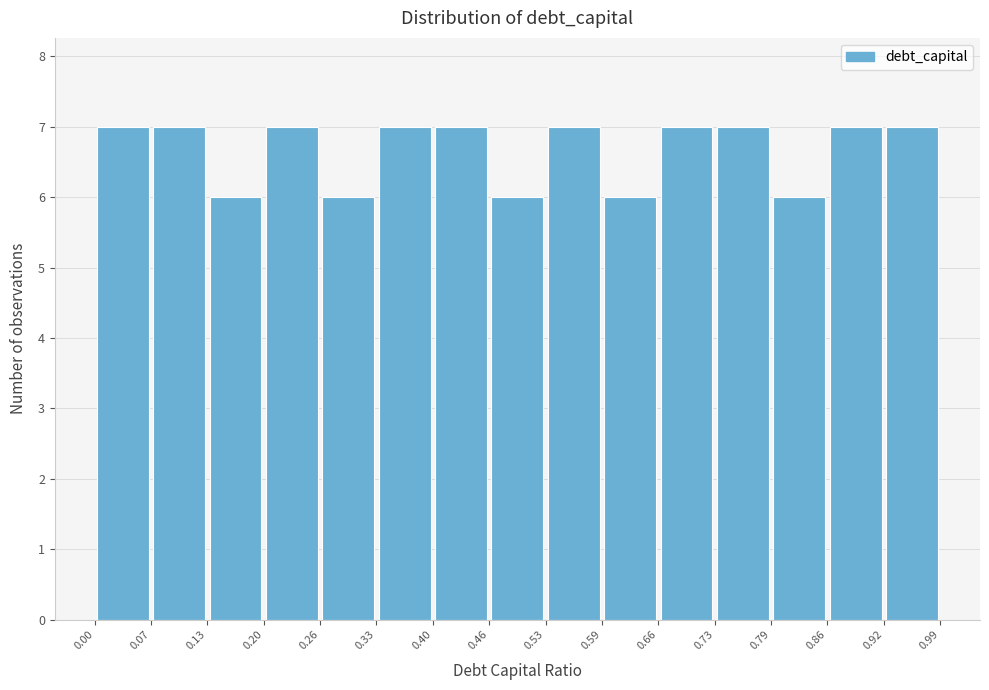

Reading left to right, list every bar in this chart as the range it spans on the x-axis followed by its height. The values are not printed on the chart, so give them approximately, as read against the axis.

0.00 to 0.07: 7
0.07 to 0.13: 7
0.13 to 0.20: 6
0.20 to 0.26: 7
0.26 to 0.33: 6
0.33 to 0.40: 7
0.40 to 0.46: 7
0.46 to 0.53: 6
0.53 to 0.59: 7
0.59 to 0.66: 6
0.66 to 0.73: 7
0.73 to 0.79: 7
0.79 to 0.86: 6
0.86 to 0.92: 7
0.92 to 0.99: 7